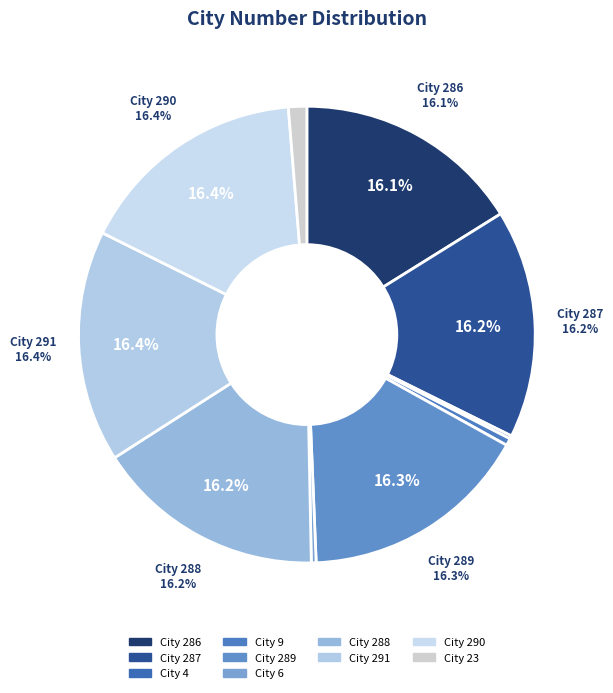

Rank the categories by value from highest to lowest.

291, 290, 289, 288, 287, 286, 23, 9, 6, 4